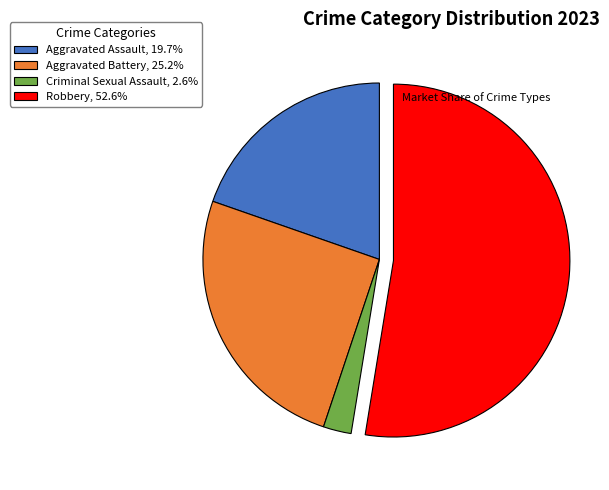

Is Aggravated Assault, 19.7% the majority of the pie?

No